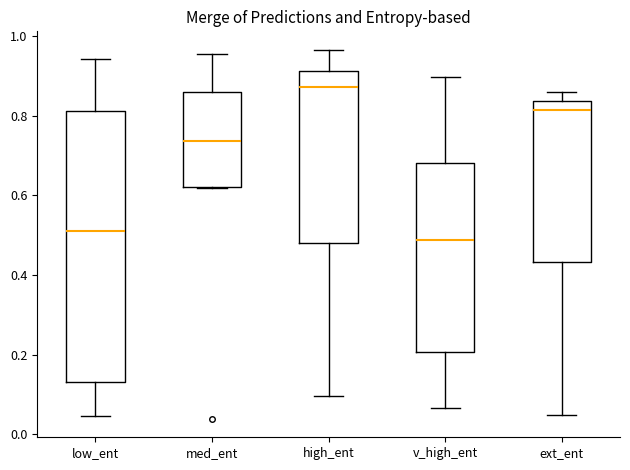

Which box is the tallest, from its lower edge to its upper edge?

low_ent